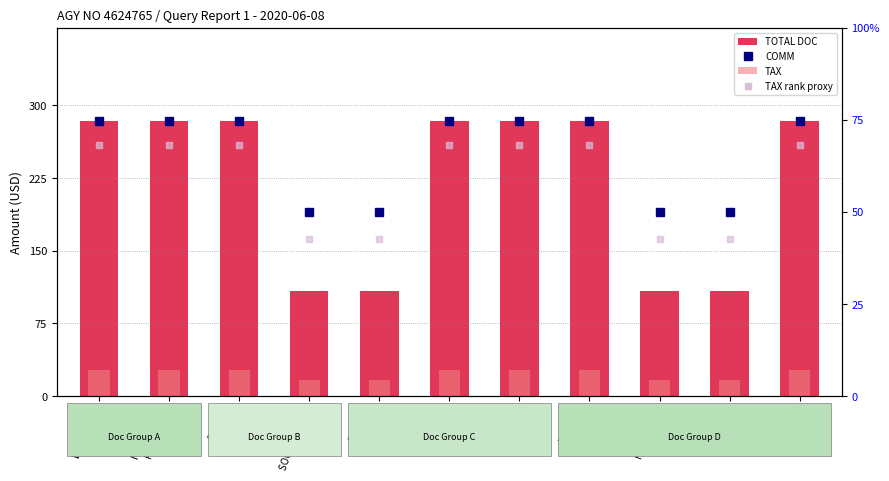

What is the difference between the highest and lowest values at PACIFIC
ORIENTAL?

256.8